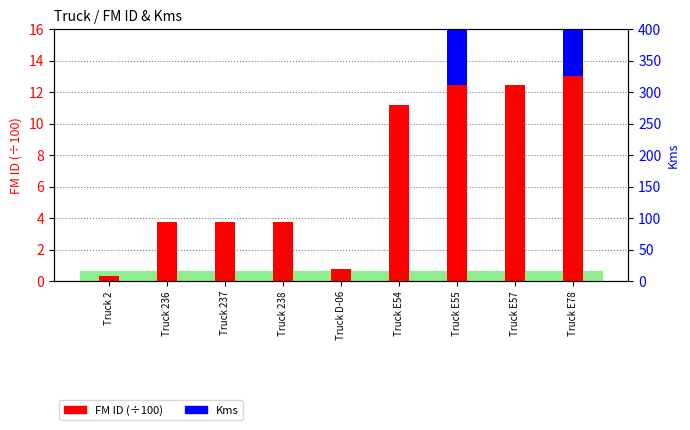

Is the value of Kms at Truck E78 greater than the value of FM ID (÷100) at Truck E55?

Yes